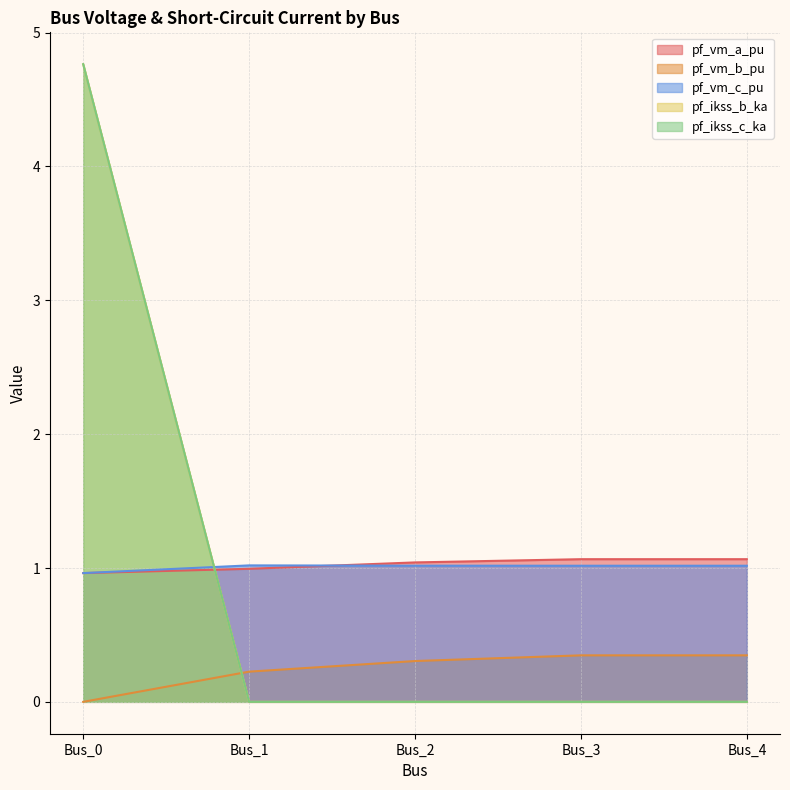

What is the average value of the pf_vm_a_pu series?

1.0